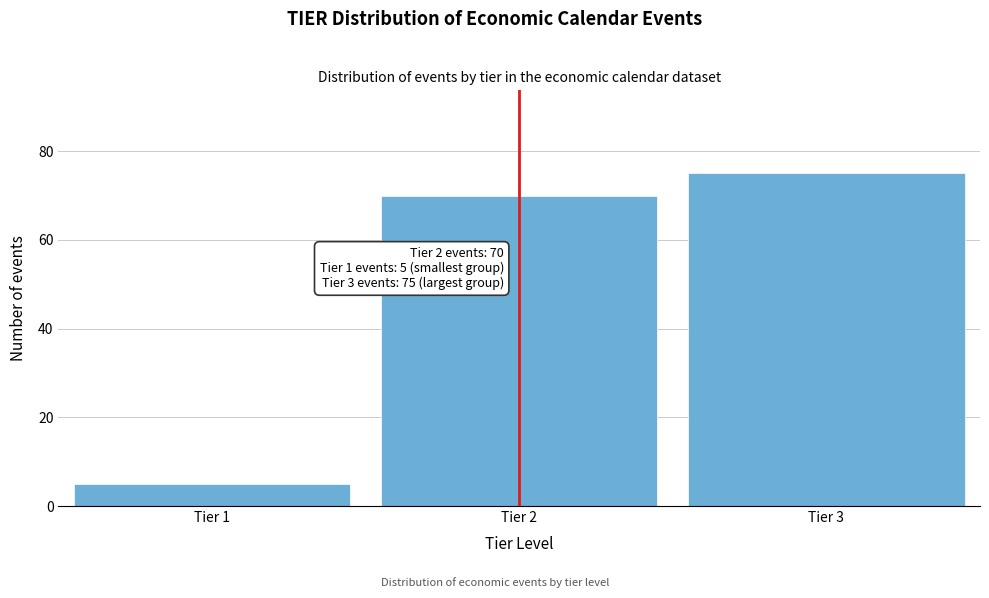

Reading left to right, list all the values displayed in this chart.

5	70	75